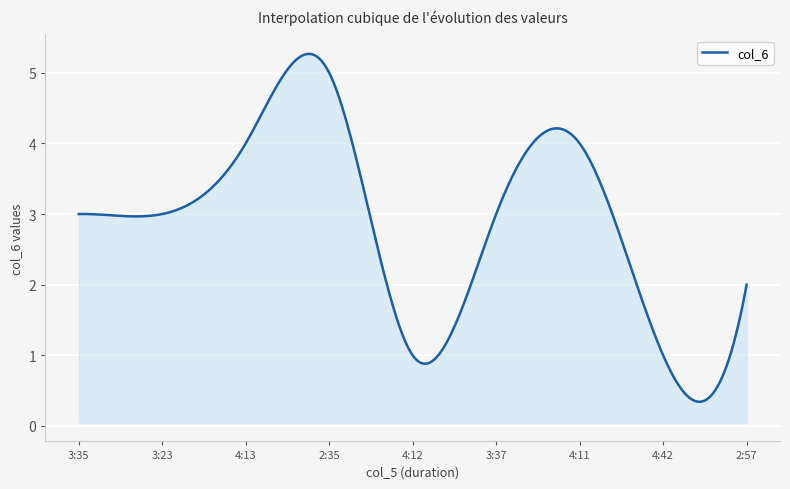

How many distinct data groups are displayed?

1